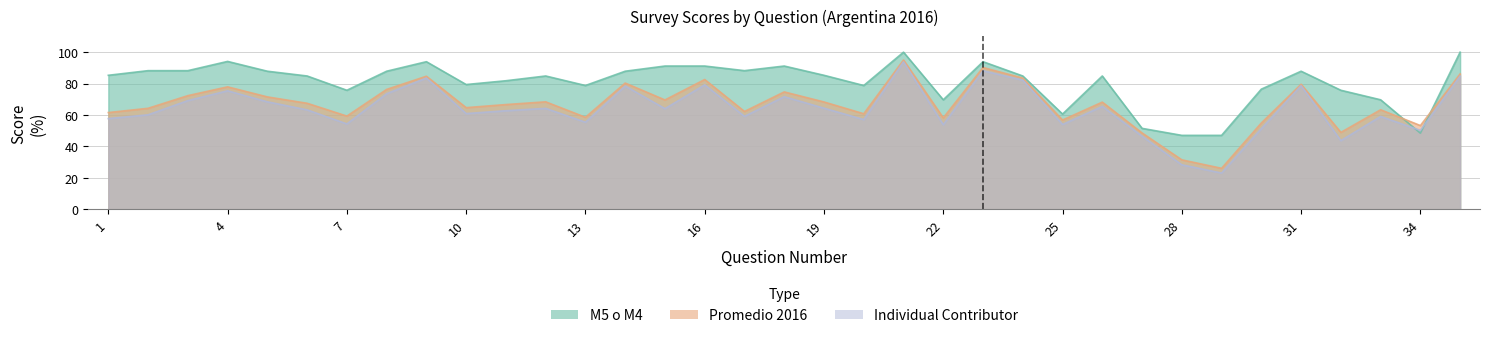

At which label does M5 o M4 reach its peak?

21